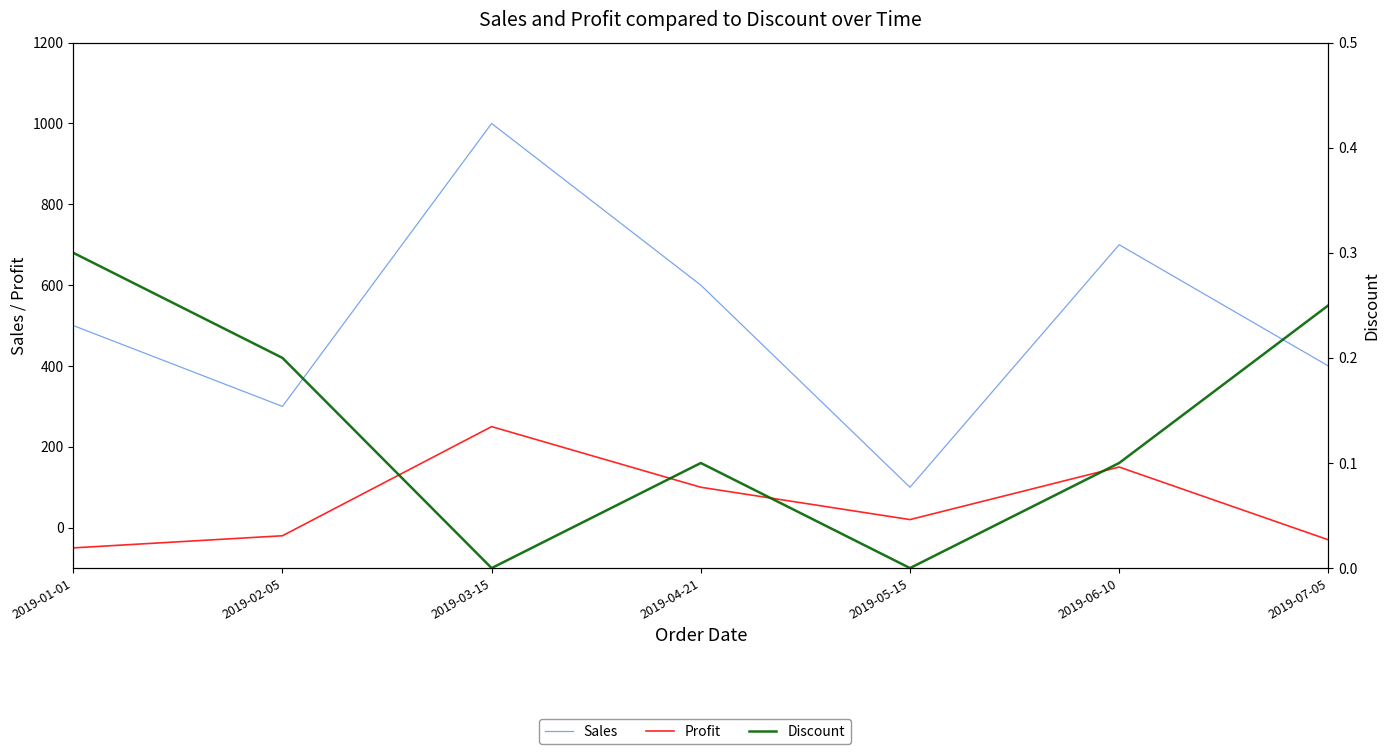

Is the value of Sales at 2019-03-15 greater than the value of Discount at 2019-03-15?

Yes